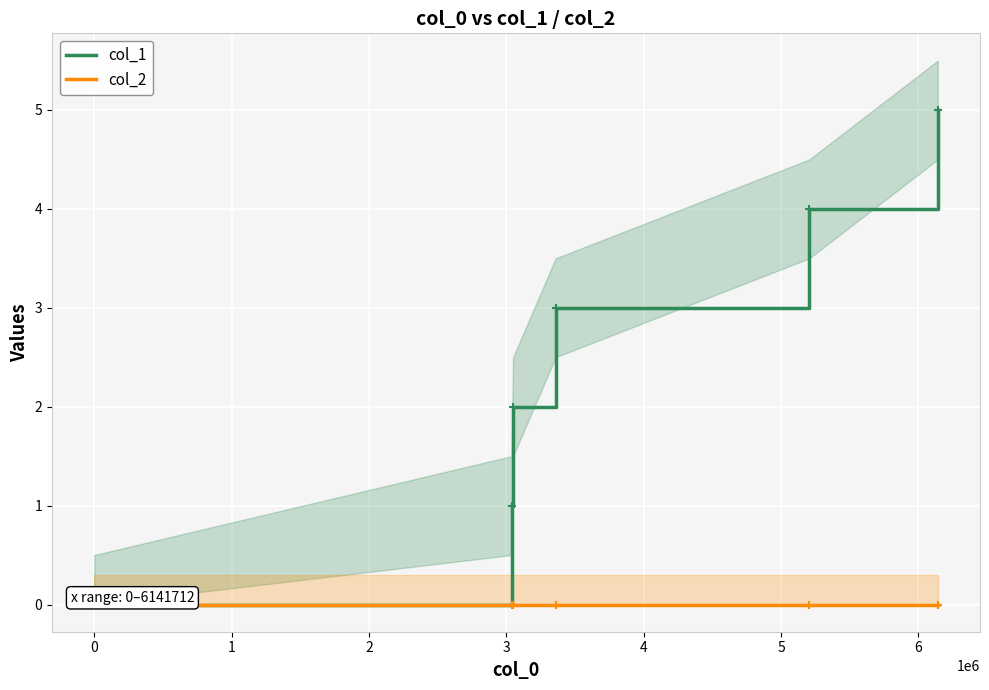

True or false: col_2 and col_1 cross at least once.

False